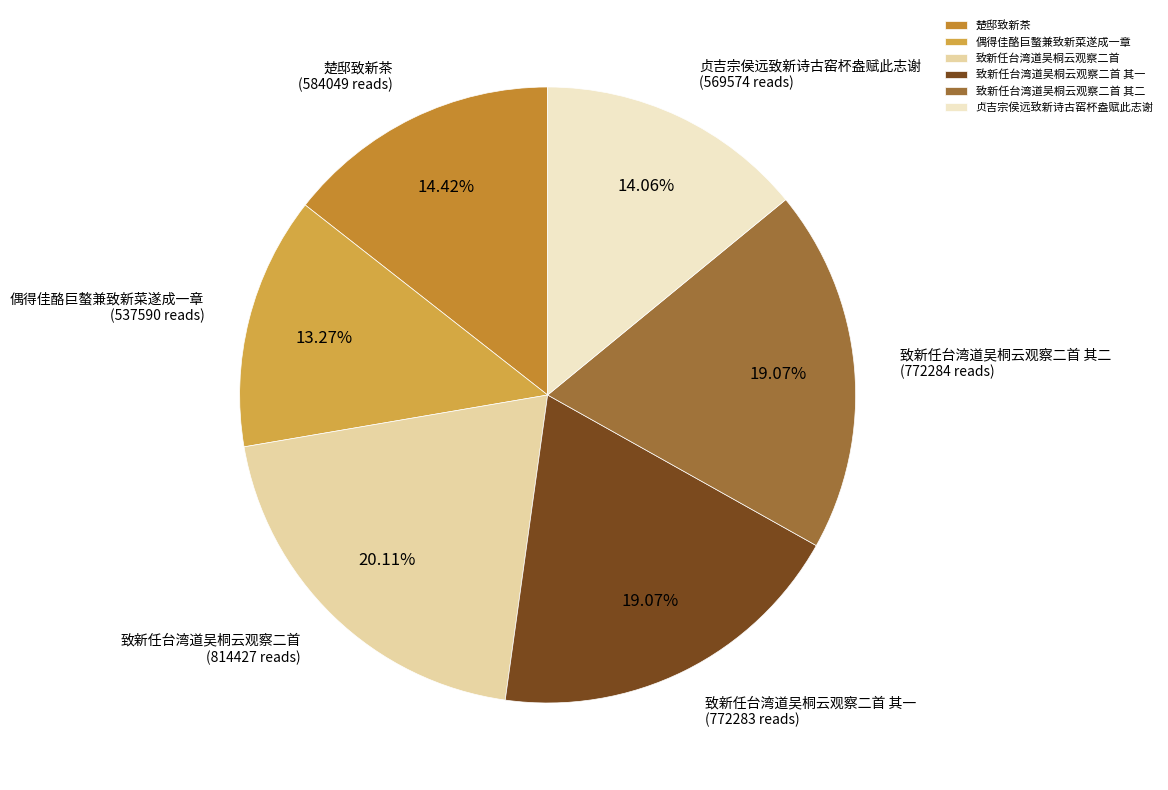

Approximately how many times larger is the value at 贞吉宗侯远致新诗古窑杯盎赋此志谢 compared to 致新任台湾道吴桐云观察二首?

0.7